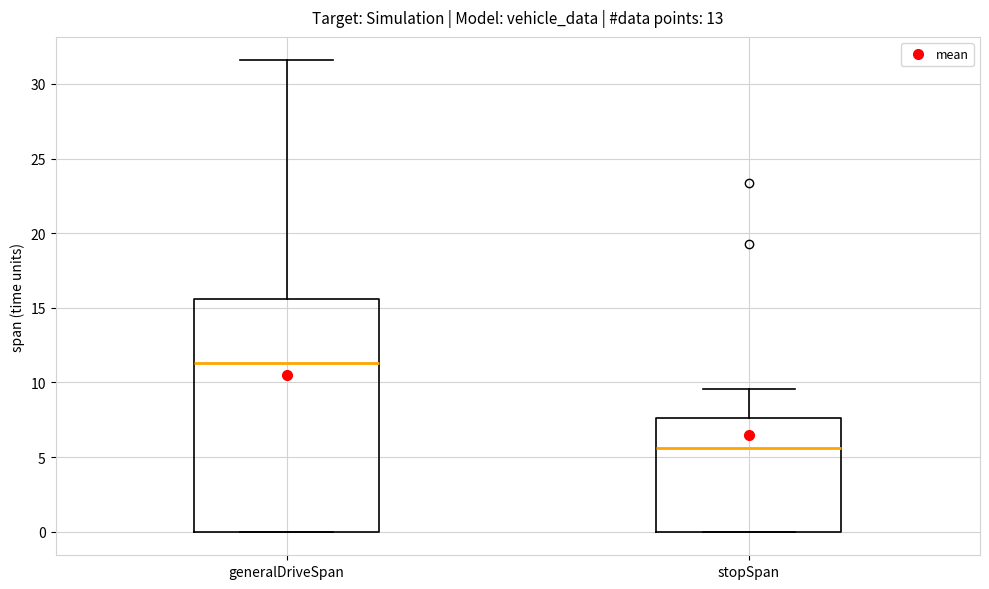

Reading left to right, read every box against the y-axis: the position of its median line, the range the box covers, and the ends of its whiskers. The values are not printed on the chart, so give them approximately, as read against the axis.

generalDriveSpan: median 11.5, box 0.0 to 15.5, whiskers 0.0 to 31.5
stopSpan: median 5.5, box 0.0 to 7.5, whiskers 0.0 to 9.5